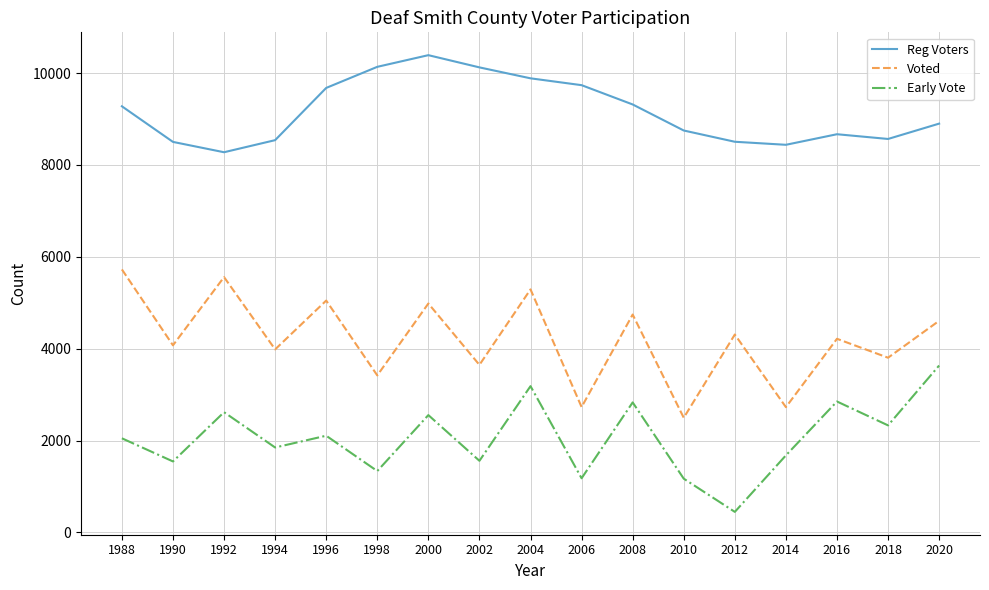

True or false: Voted has more than 0 interior local peaks.

True